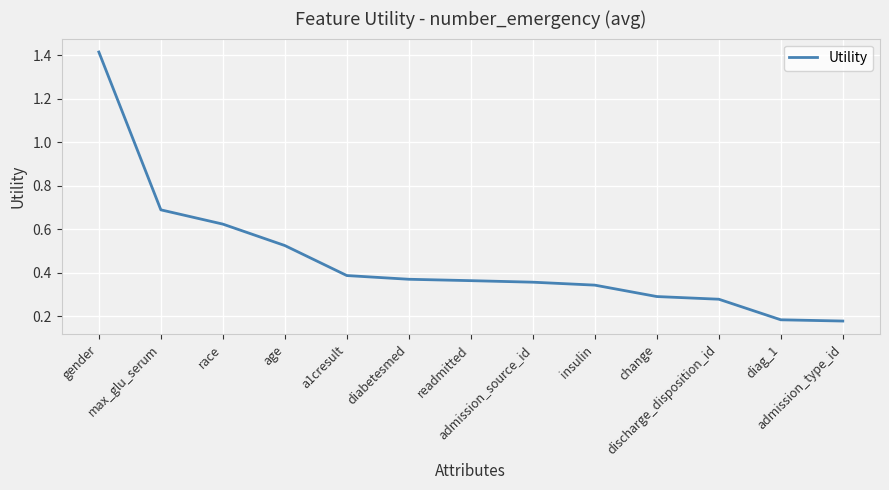

What is the change in value from race to admission_type_id?

-0.4